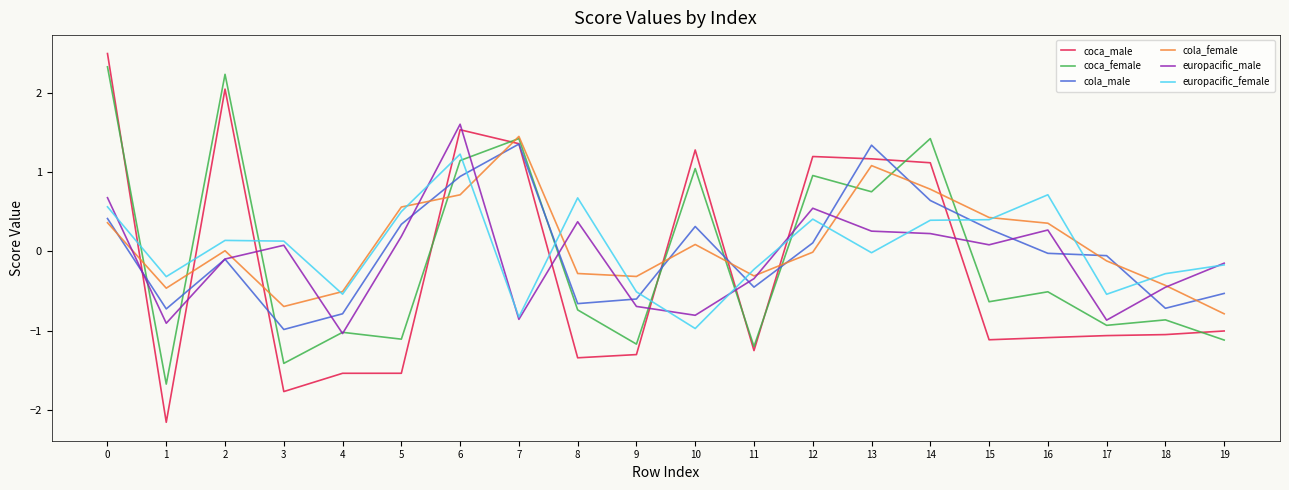

How many lines are shown in the chart?

6